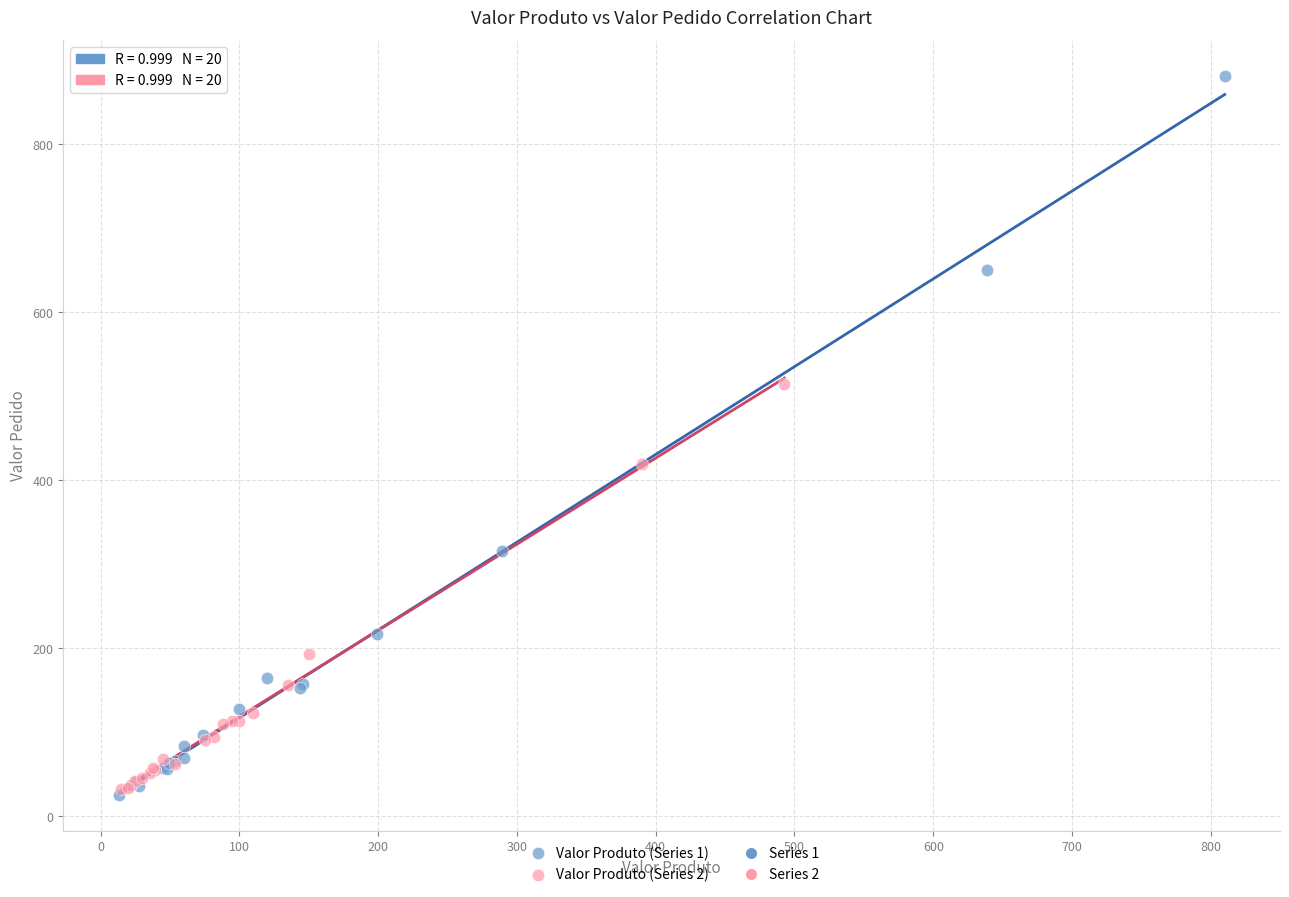

Which series contains the highest Y value?

Valor Produto (Series 1)